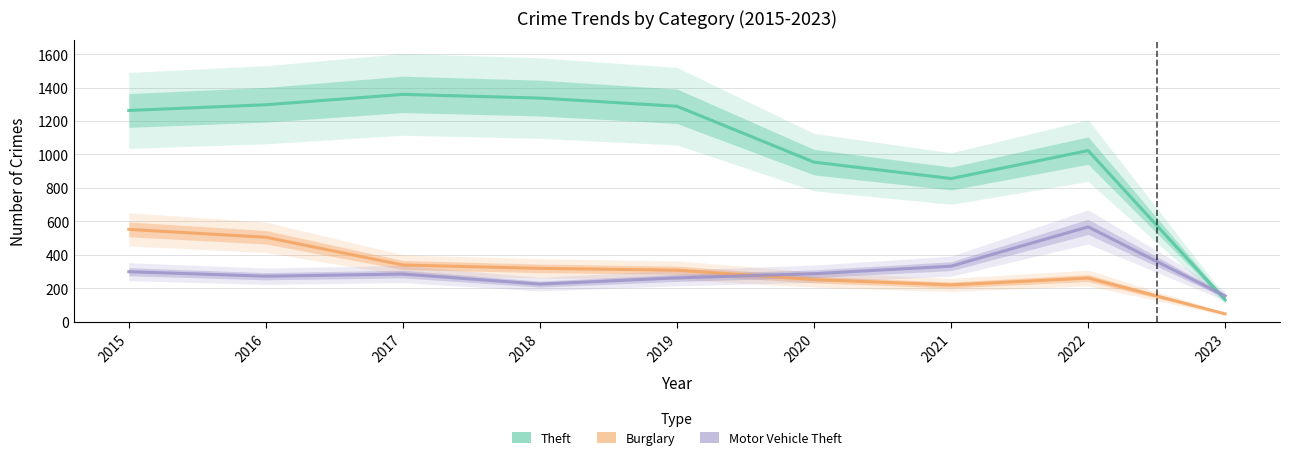

What is the difference between the Motor Vehicle Theft values at 2020 and 2015?

12